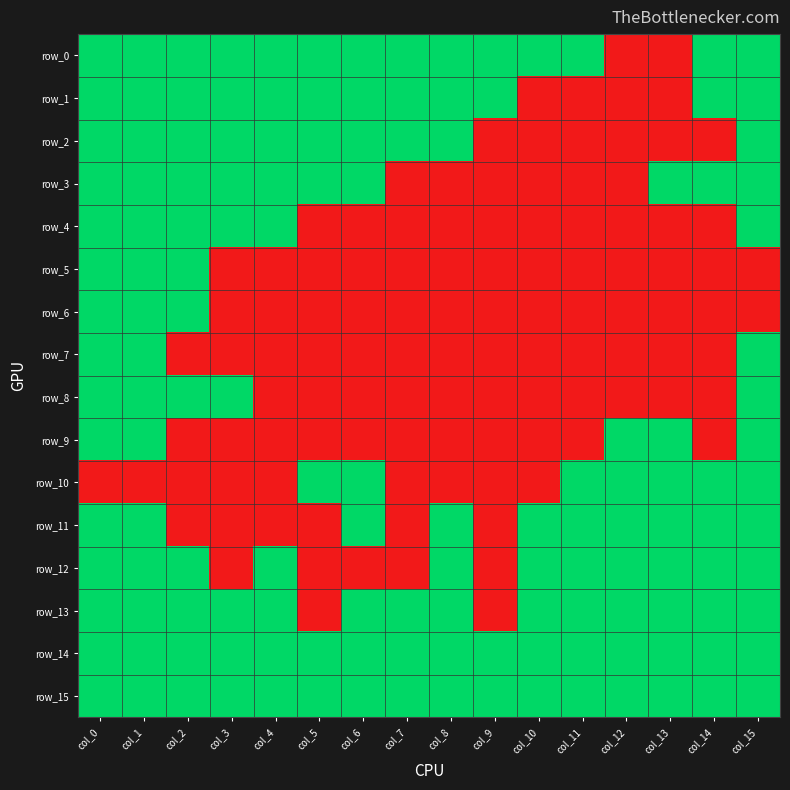

At how many categories does at least one series exceed 0?

16